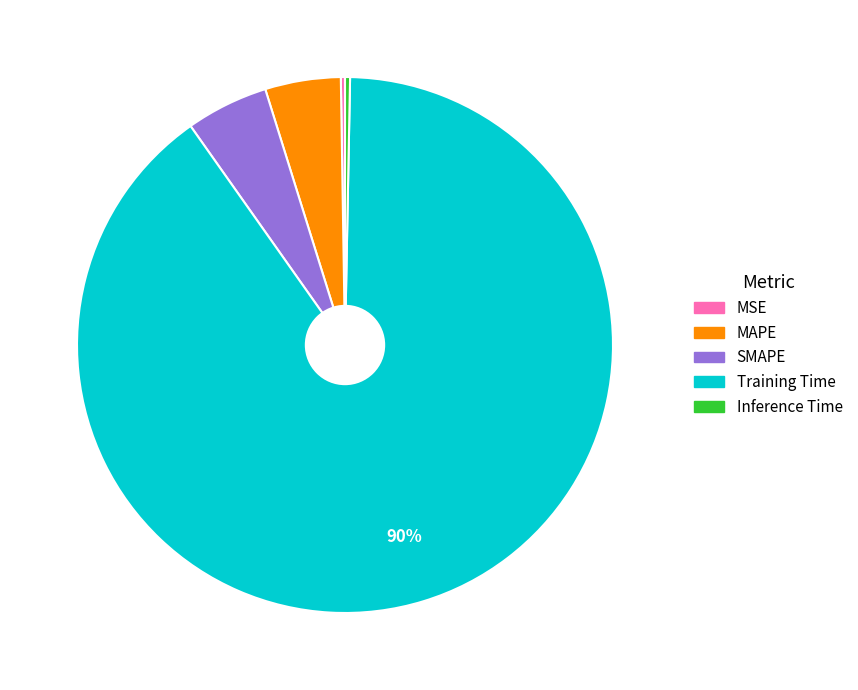

Is the sum of MAPE and Training Time greater than half?

Yes